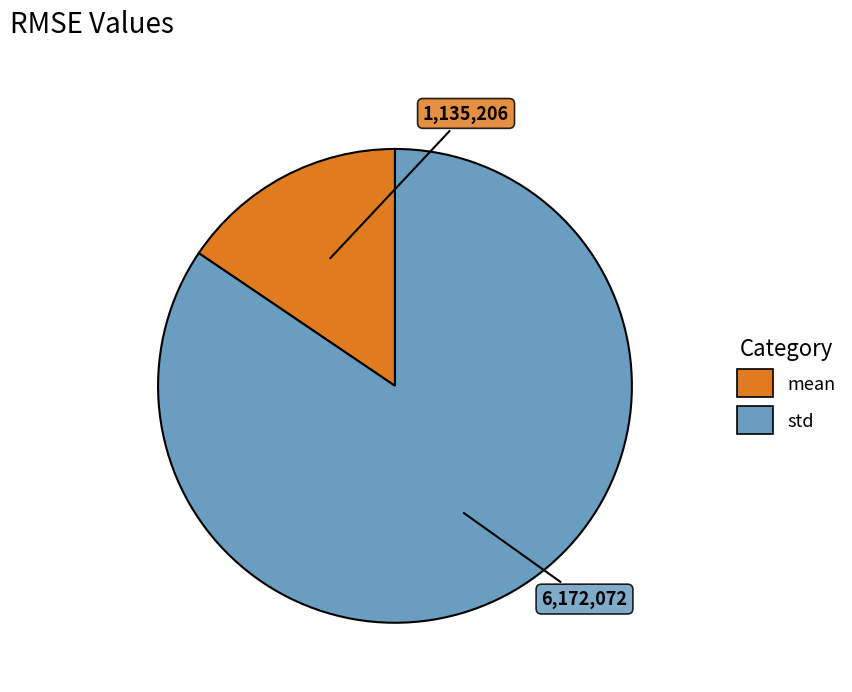

Which slice represents more than half of the pie?

std